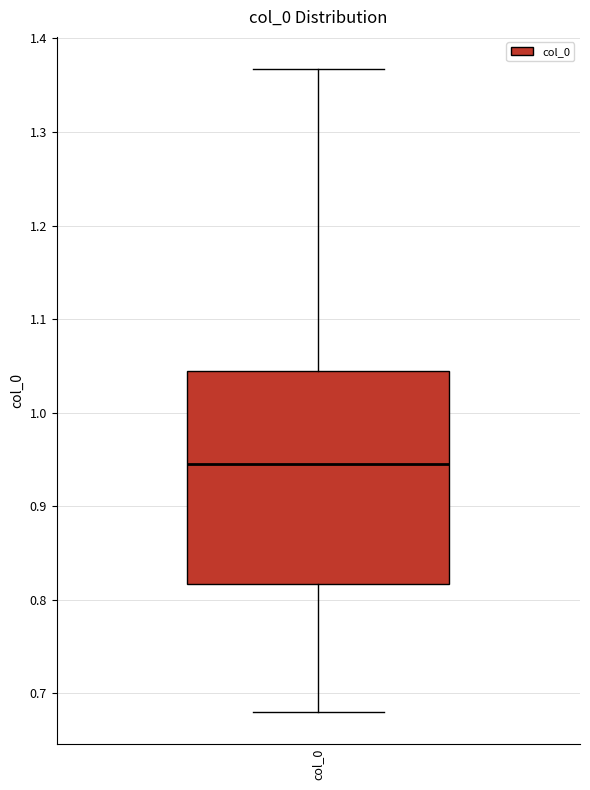

Read this box plot against the y-axis: the position of the median line, the range covered by the box, and the ends of both whiskers. The values are not printed on the chart, so give them approximately, as read against the axis.

median 0.95, box 0.82 to 1.04, whiskers 0.68 to 1.37